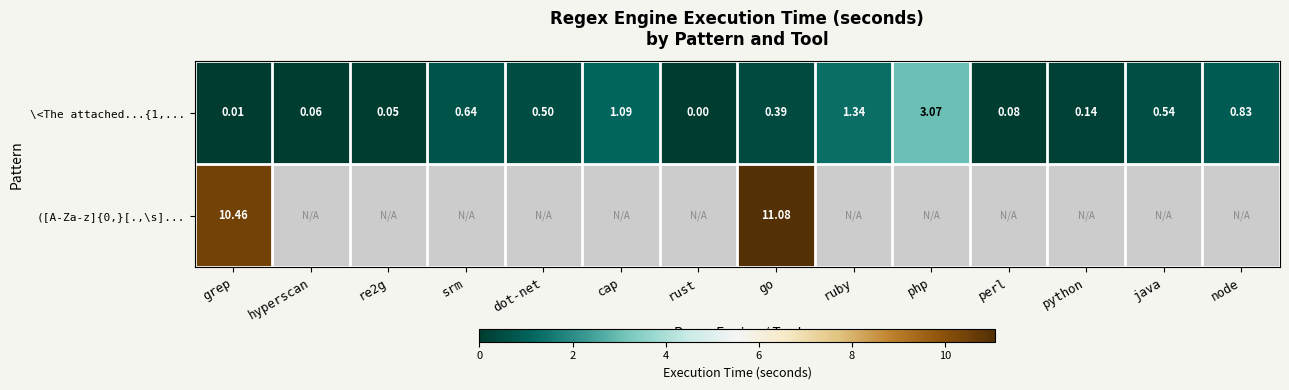

Is the value of ([A-Za-z]{0,}[.,\s]... at grep greater than the value of \<The attached...{1,... at perl?

Yes